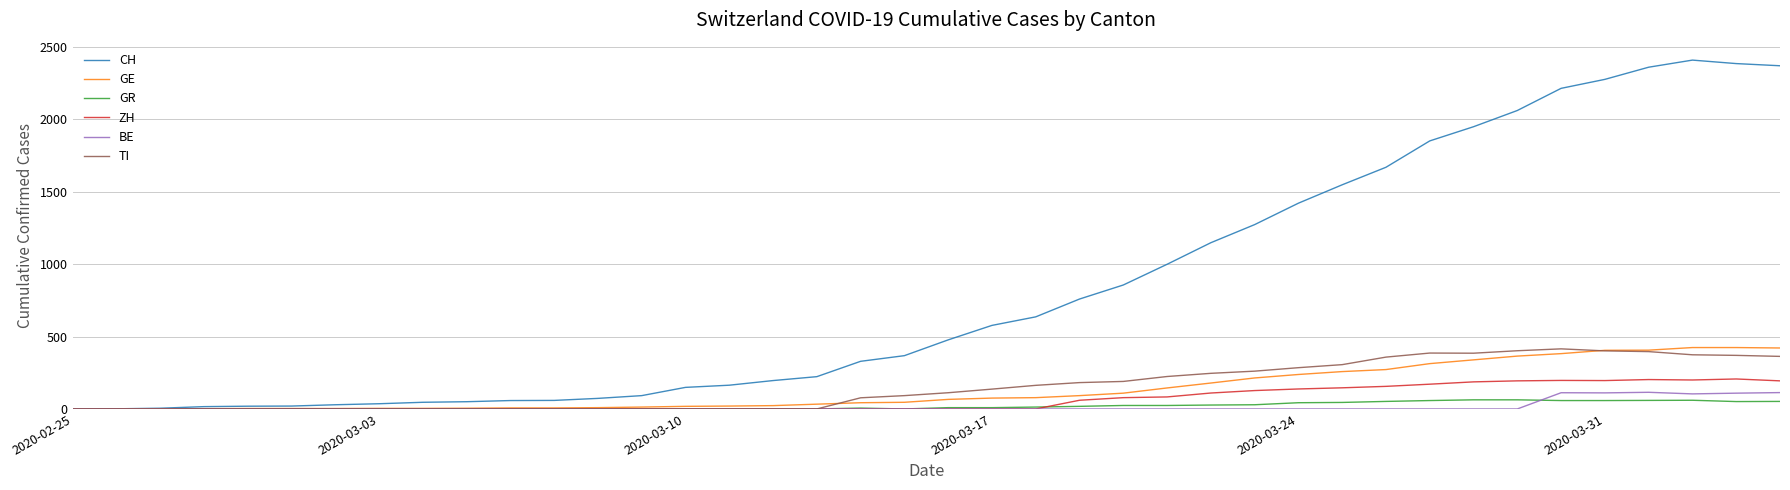

Which series has the largest total across all categories?

CH